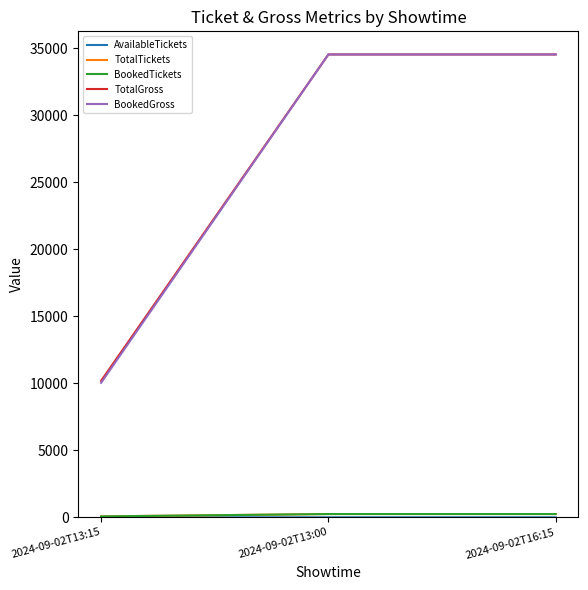

The value of BookedGross at 2024-09-02T13:00 is 34520. True or false?

True